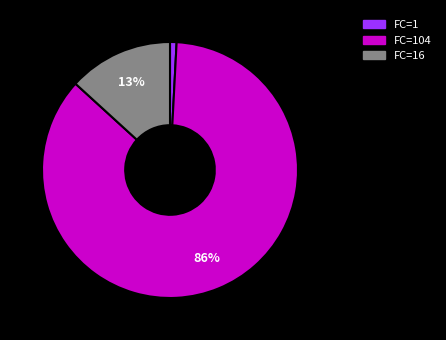

To the nearest percent, what is the difference between the largest and smallest slice percentages?

85%